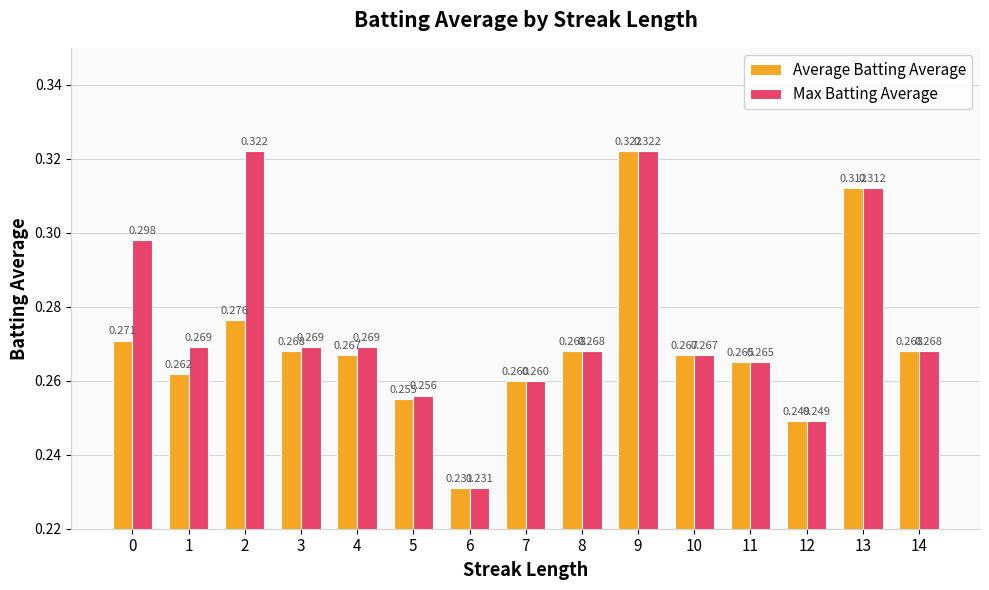

What are all the series names shown in the legend?

Average Batting Average, Max Batting Average